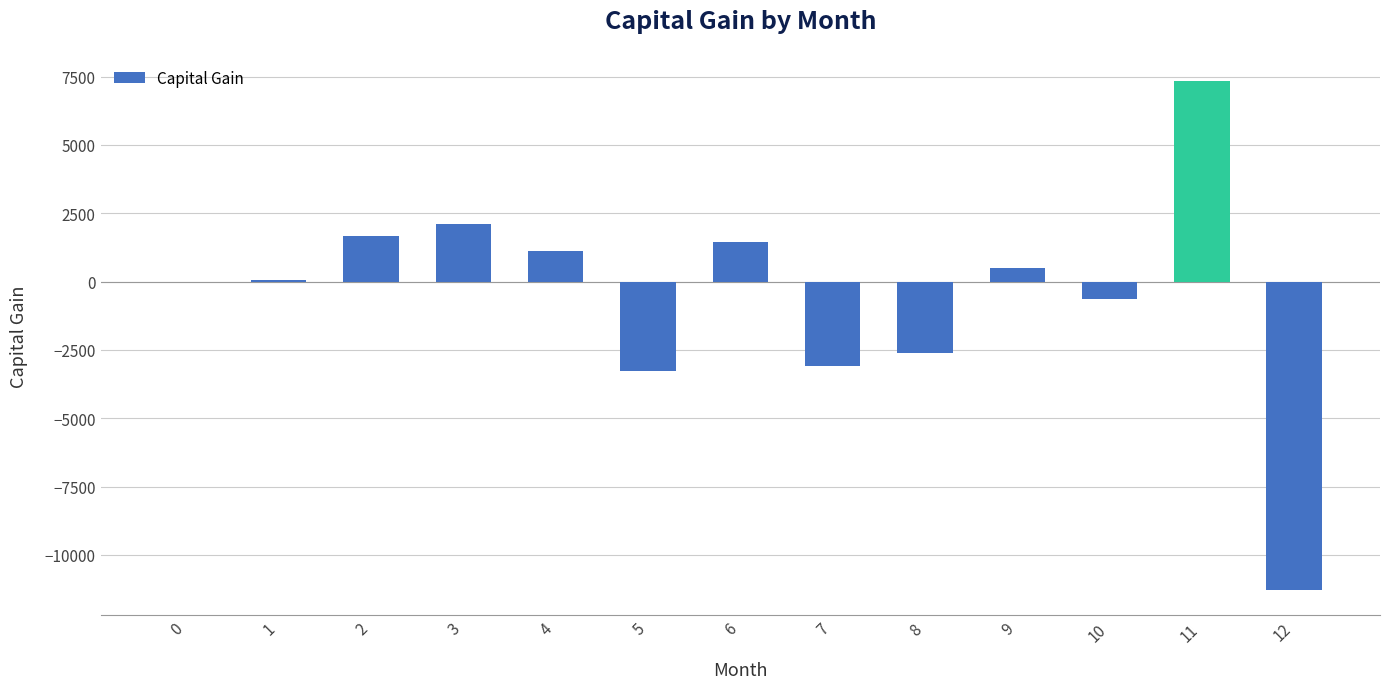

The value at 6 is 1465.4. True or false?

True